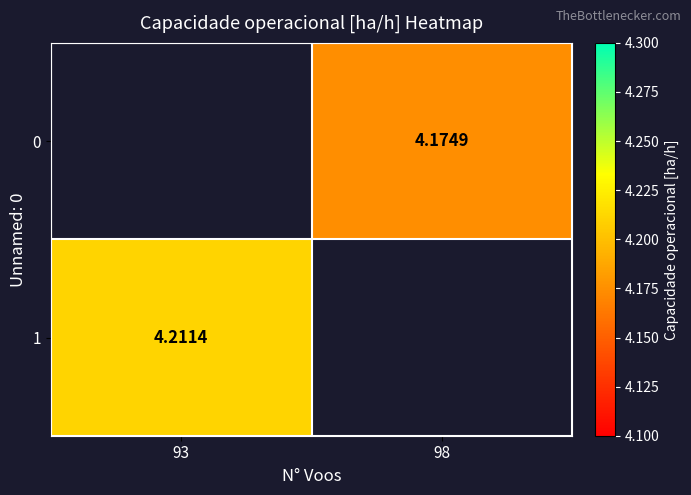

Is the value of 0 at 98 greater than the value of 1 at 93?

No